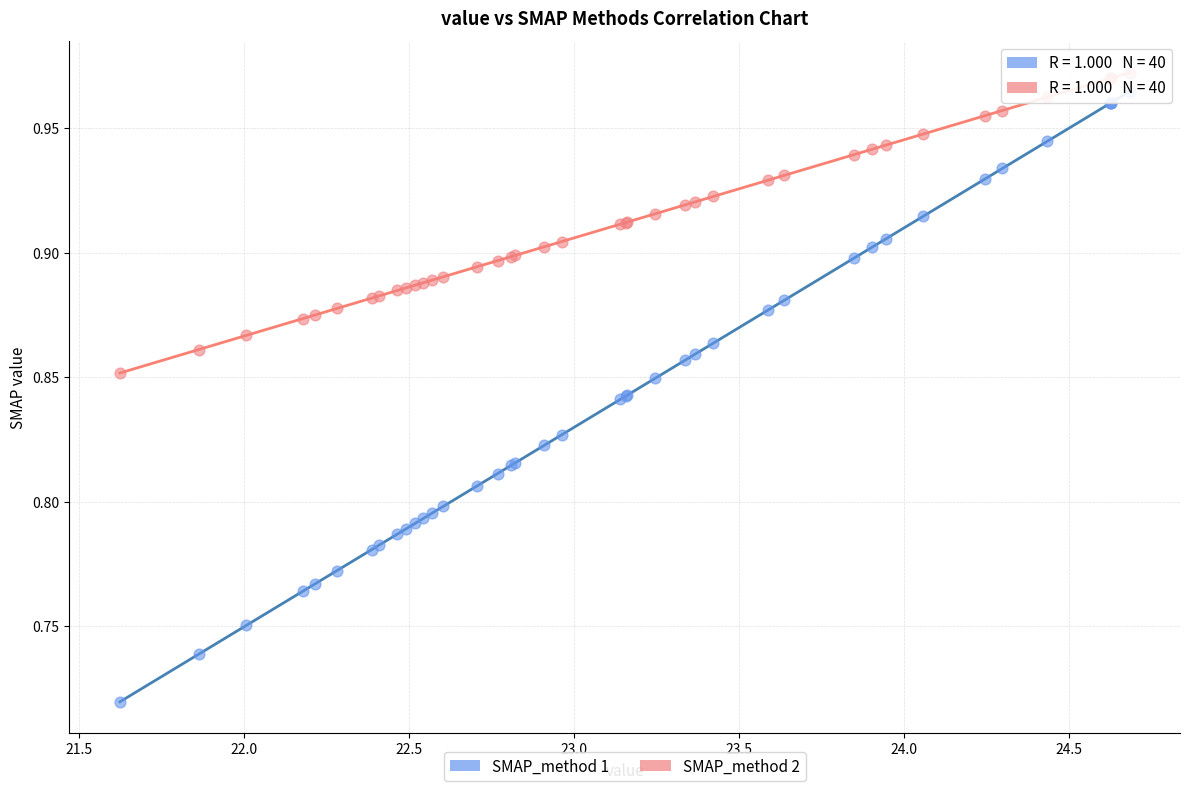

Which series contains the lowest Y value?

SMAP_method 1